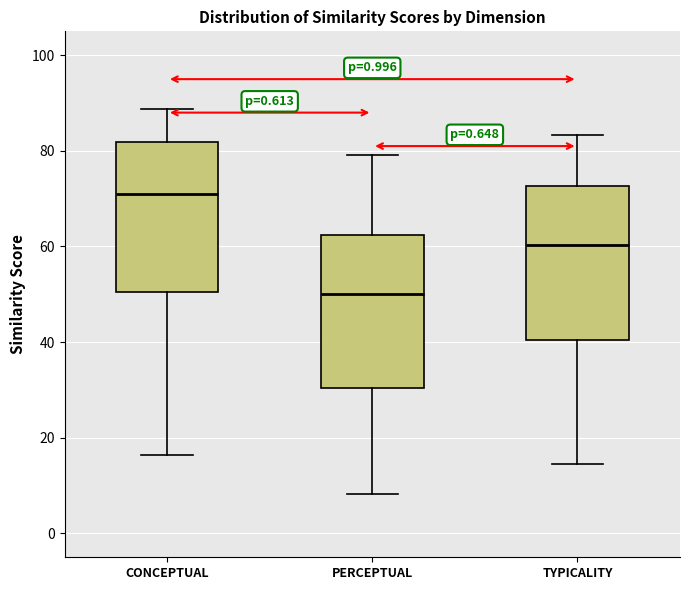

Reading left to right, read every box against the y-axis: the position of its median line, the range the box covers, and the ends of its whiskers. The values are not printed on the chart, so give them approximately, as read against the axis.

CONCEPTUAL: median 70, box 50 to 82, whiskers 16 to 88
PERCEPTUAL: median 50, box 30 to 62, whiskers 8 to 80
TYPICALITY: median 60, box 40 to 72, whiskers 14 to 84